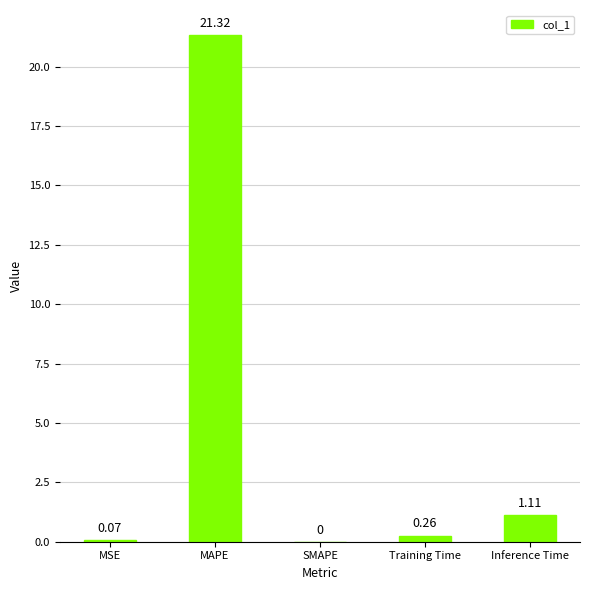

How many values exceed 0?

4